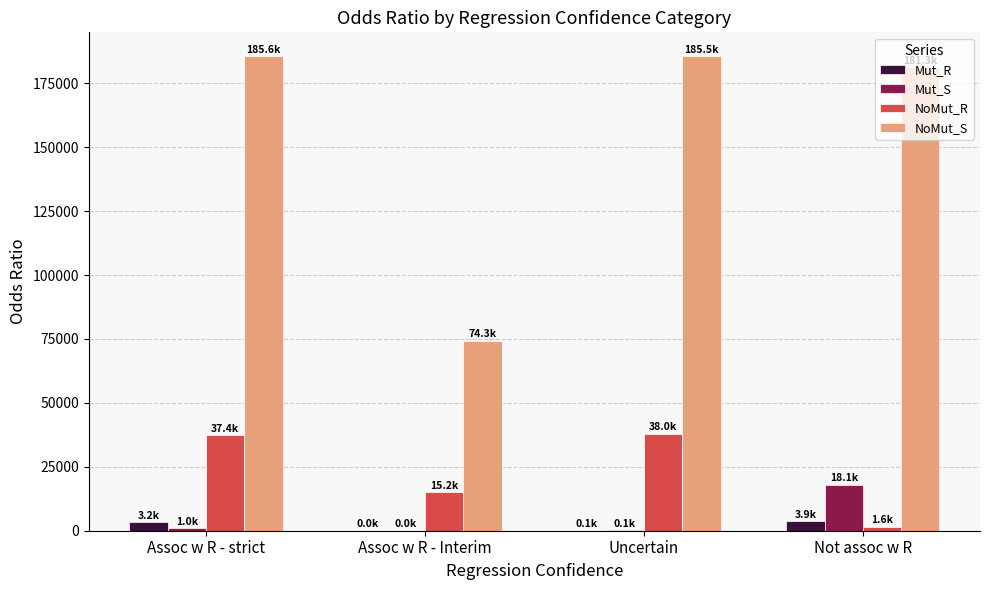

Between Assoc w R - strict and Assoc w R - Interim, which series saw the biggest shift?

NoMut_S